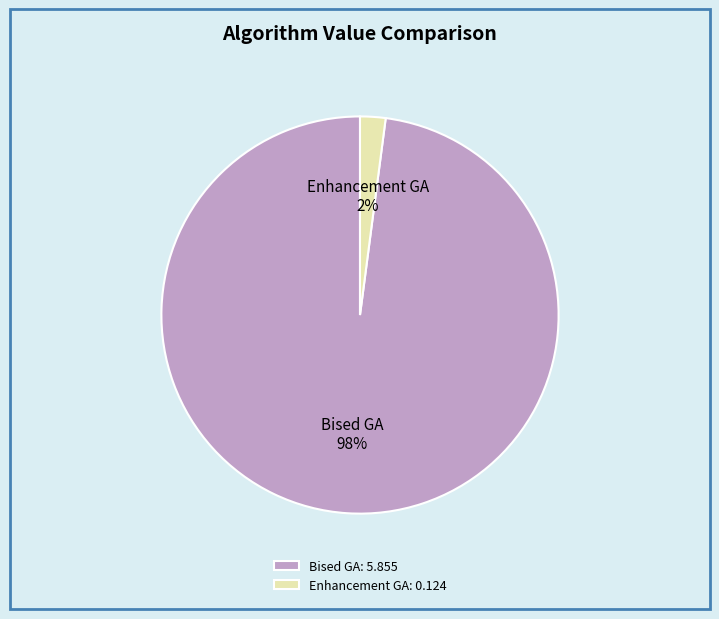

How many slices are in this pie chart?

2